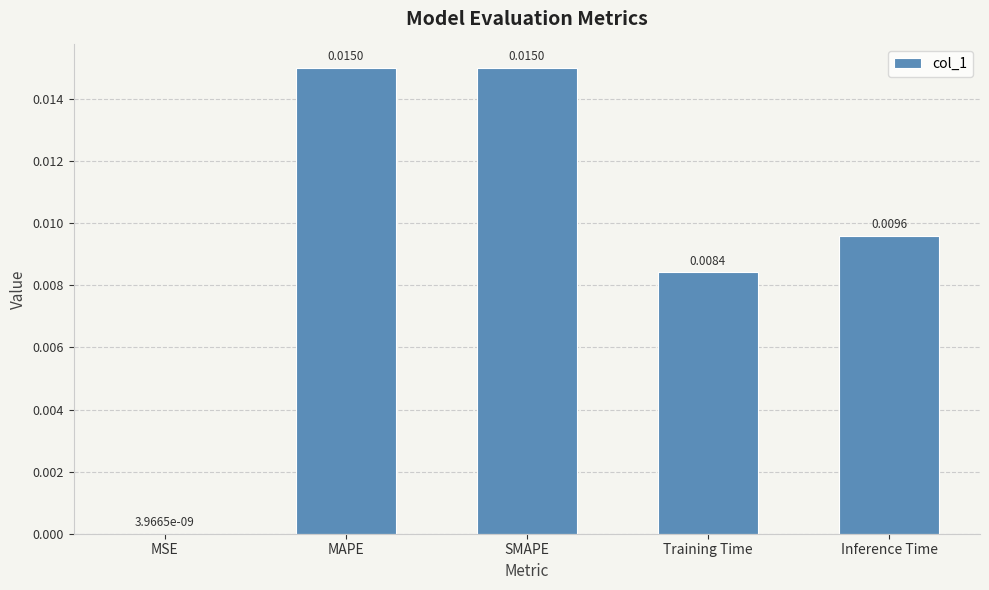

Which has a higher value, Training Time or Inference Time?

Inference Time